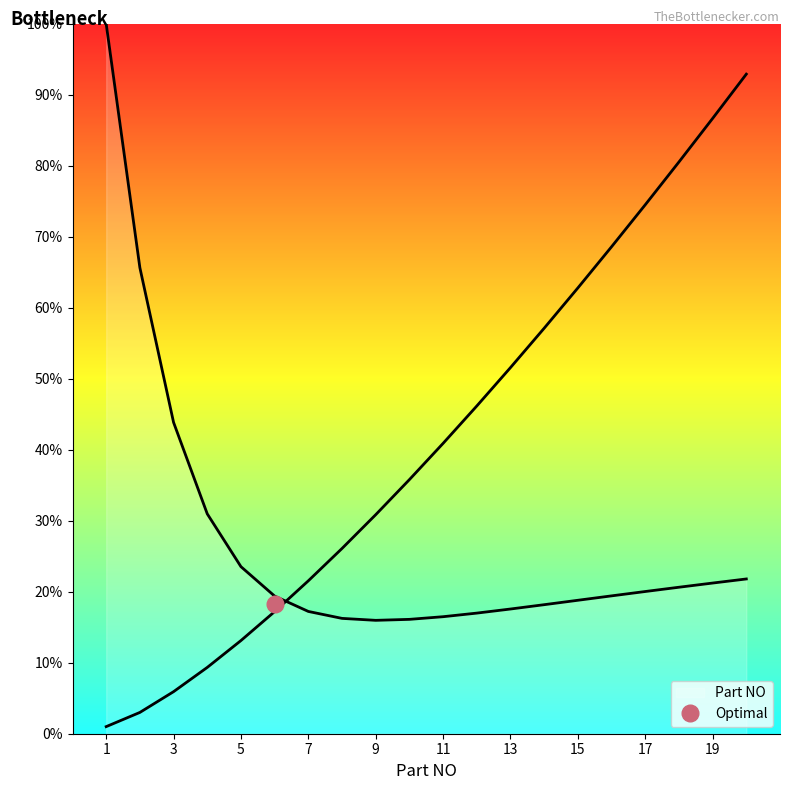

What is the minimum value shown in the chart?

1.0